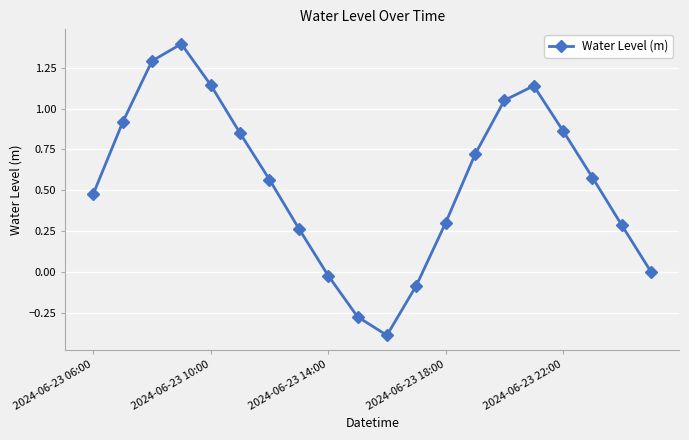

How many interior local valleys (lower than both neighbors) does the data have?

1